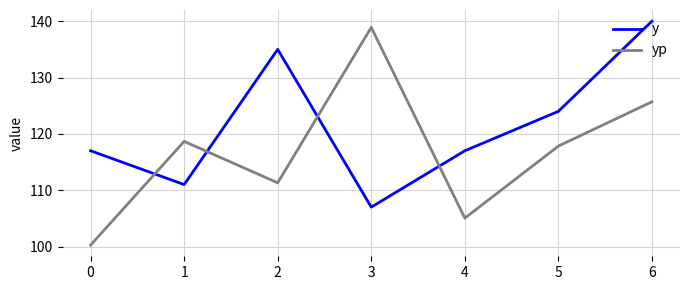

Reading left to right, transcribe all the data shown in this chart.

y: 117.0	111.0	135.0	107.0	117.0	124.0	140.0
yp: 100.3	118.7	111.3	138.9	105.0	117.8	125.7